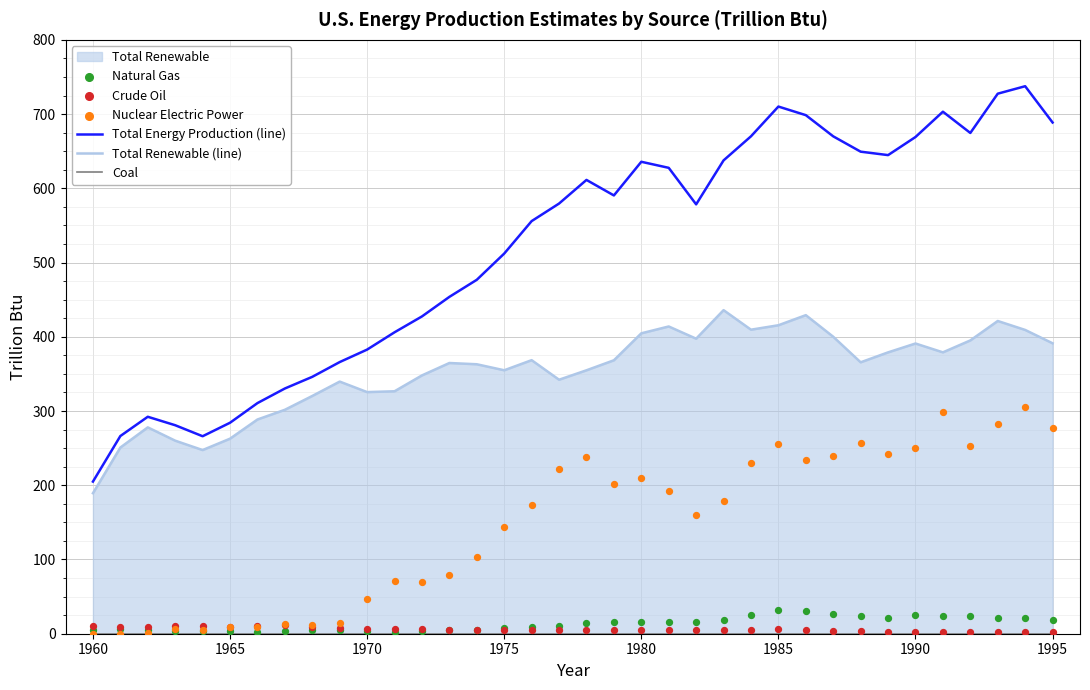

Which category has the lowest value in the Total Energy Production (line) series?

1960